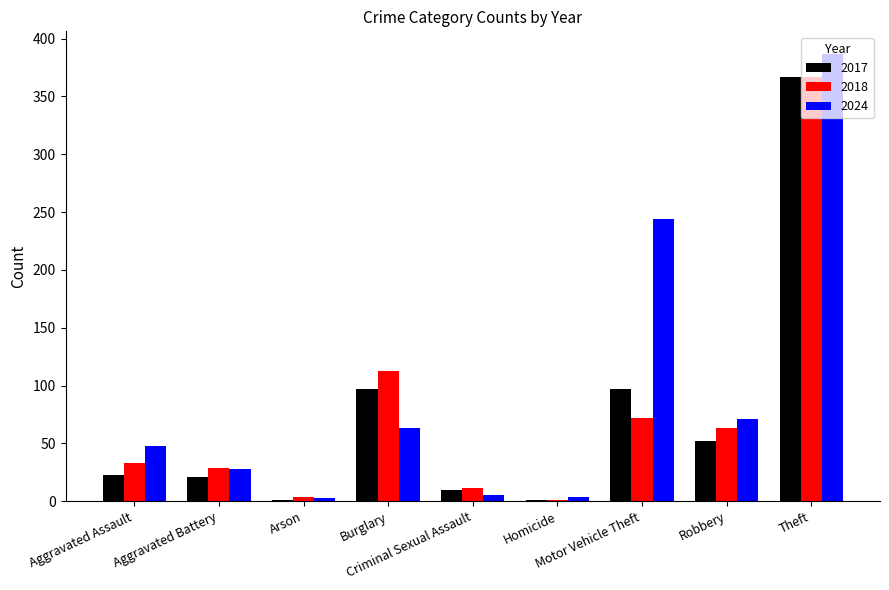

Which series has the largest total across all categories?

2024